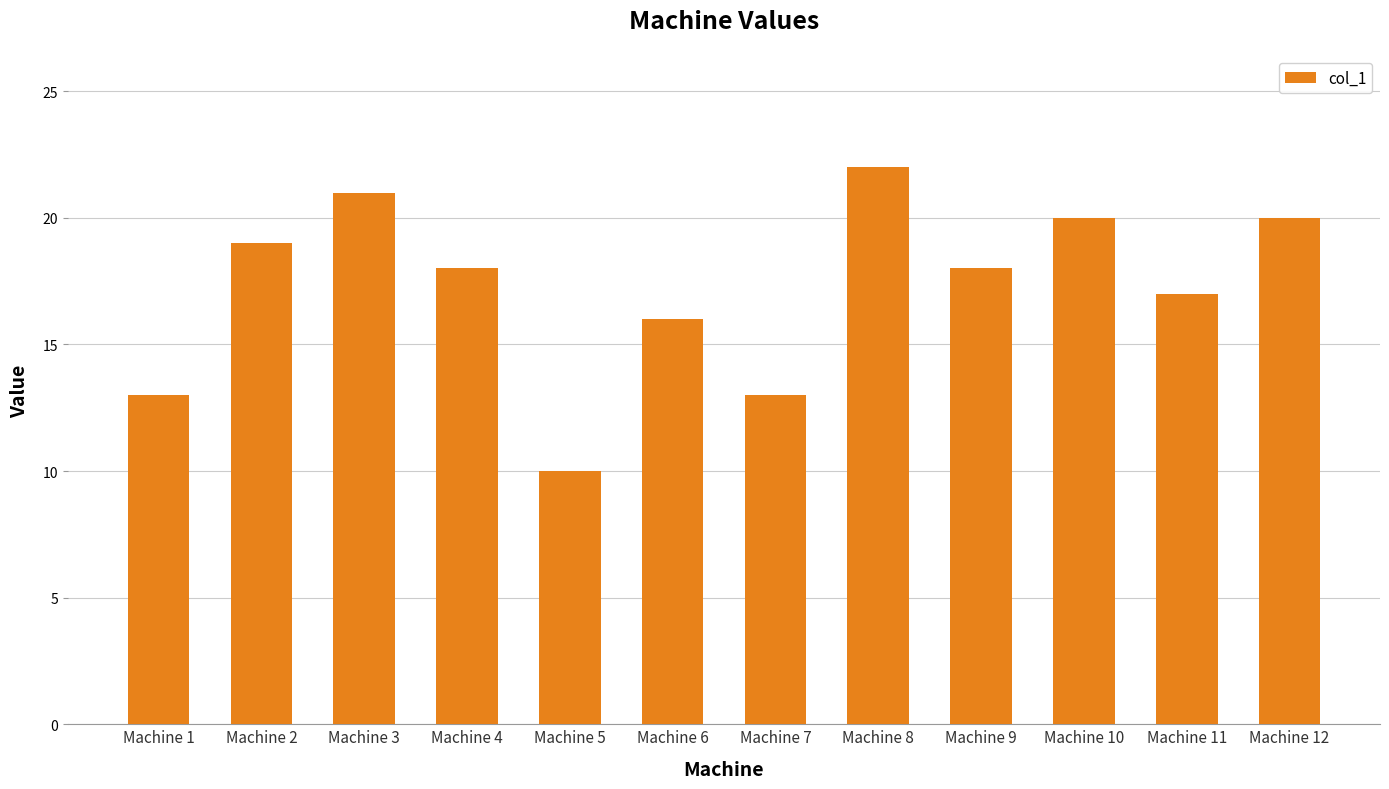

Which has a higher value, Machine 6 or Machine 3?

Machine 3